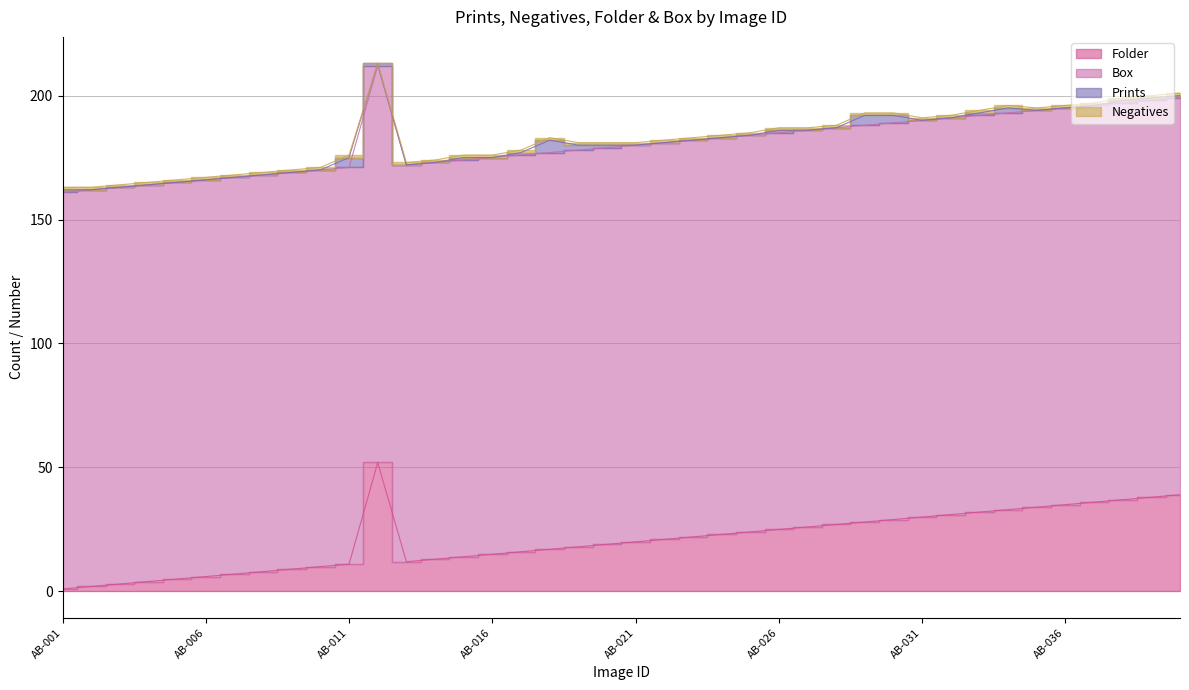

Reading right to left, transcribe all the data shown in this chart.

Folder: 39	38	37	36	35	34	33	32	31	30	29	28	27	26	25	24	23	22	21	20	19	18	17	16	15	14	13	12	52	11	10	9	8	7	6	5	4	3	2	1
Box: 160	160	160	160	160	160	160	160	160	160	160	160	160	160	160	160	160	160	160	160	160	160	160	160	160	160	160	160	160	160	160	160	160	160	160	160	160	160	160	160
Prints: 1	1	1	0	0	0	2	1	0	0	3	4	0	0	1	0	0	0	0	0	1	2	5	1	0	1	0	0	1	4	0	0	0	0	0	0	0	0	0	1
Negatives: 1	1	1	1	1	1	1	1	1	1	1	1	1	1	1	1	1	1	1	1	1	1	1	1	1	1	1	1	0	1	1	1	1	1	1	1	1	1	1	1